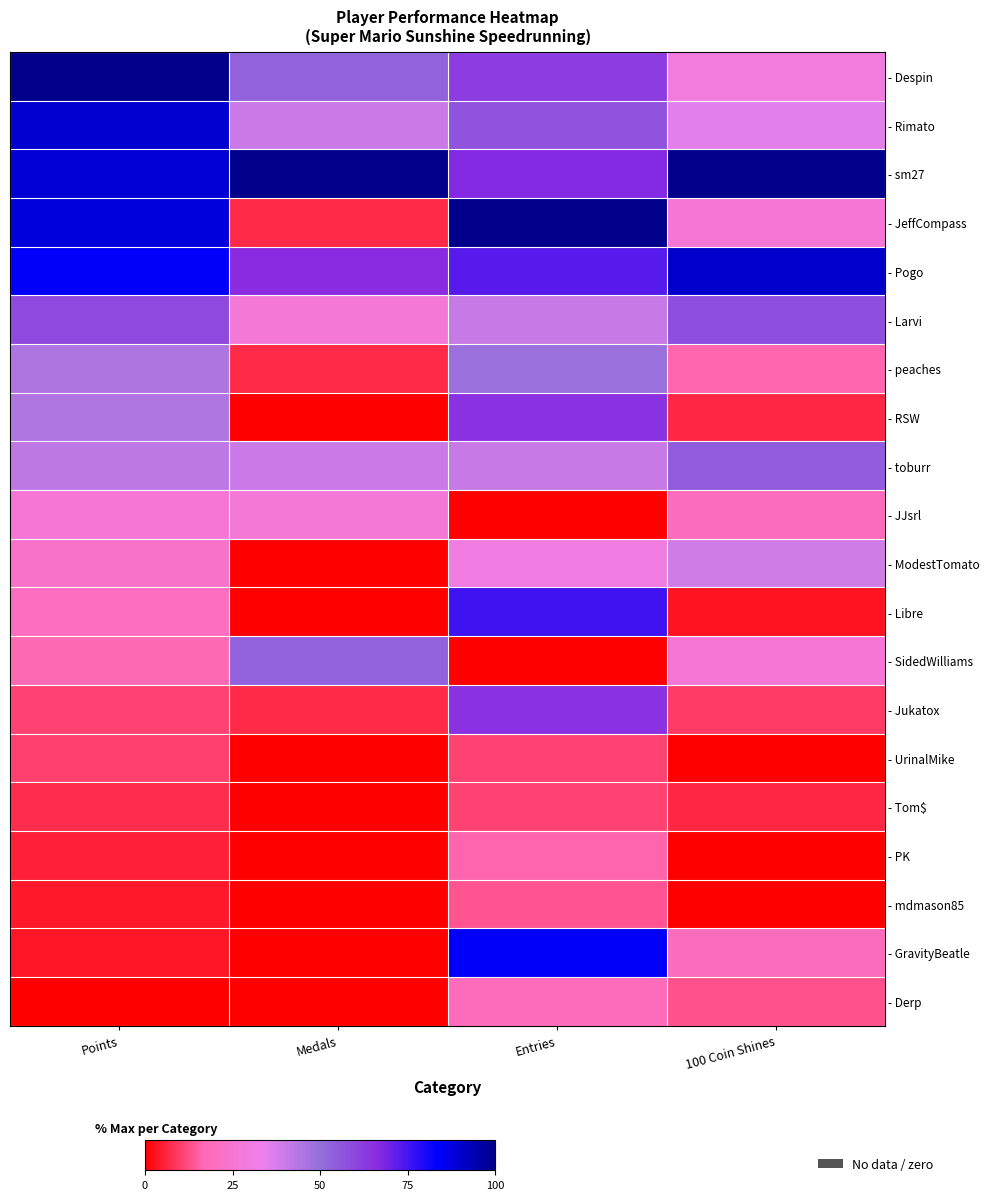

What is the difference between the highest and lowest values at Entries?

100.0